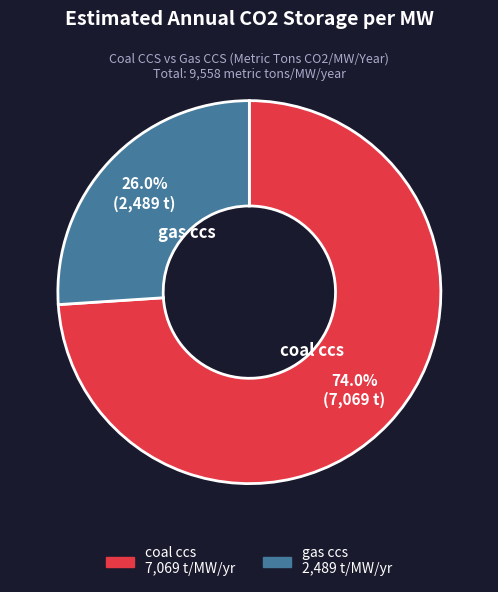

How many segments does this pie chart have?

2